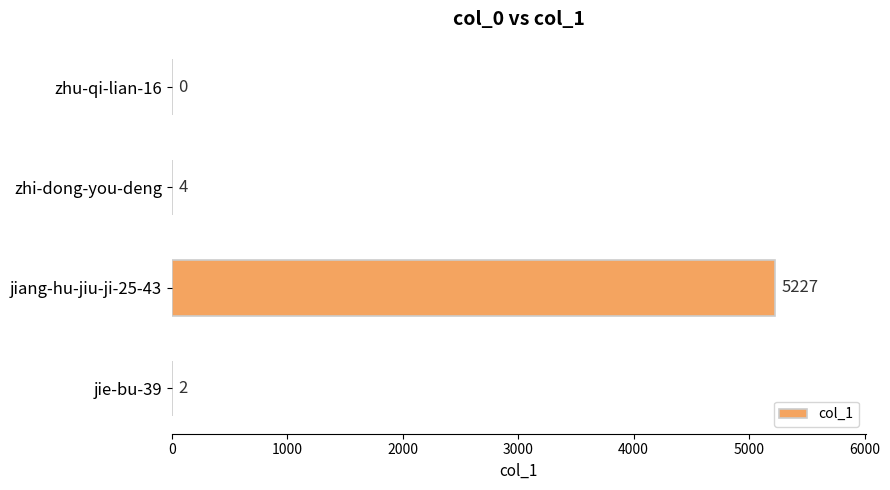

How many positive values are there?

3